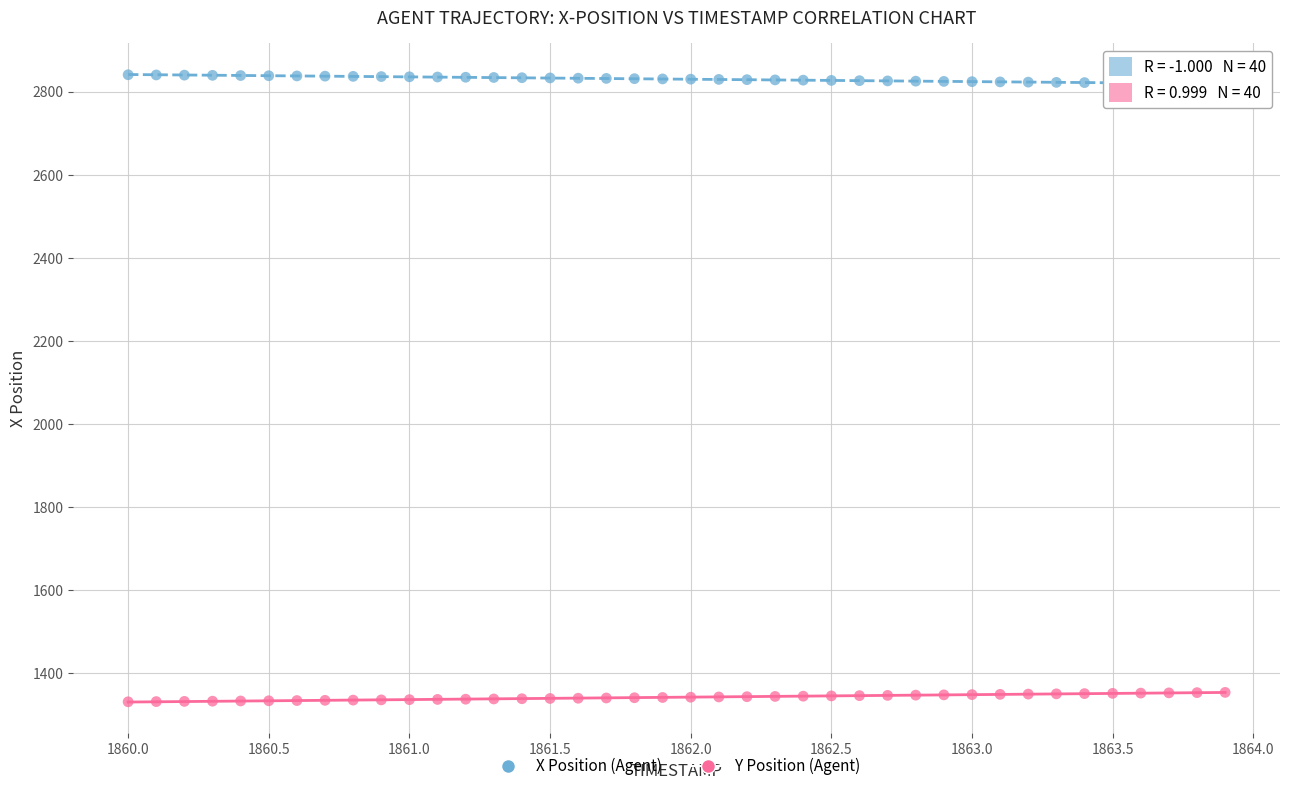

What is the X range (max minus min) for the scatter plot?

3.9